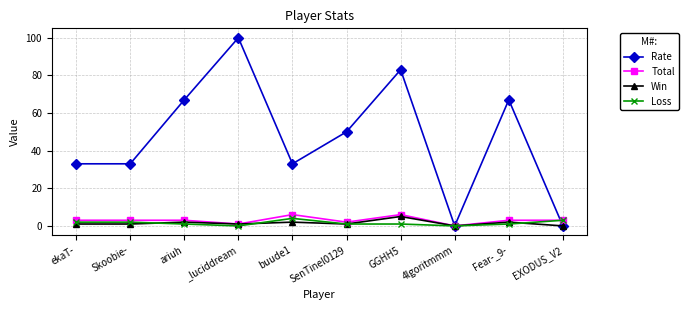

What is the difference between the maximum and second lowest values in the Total series?

5